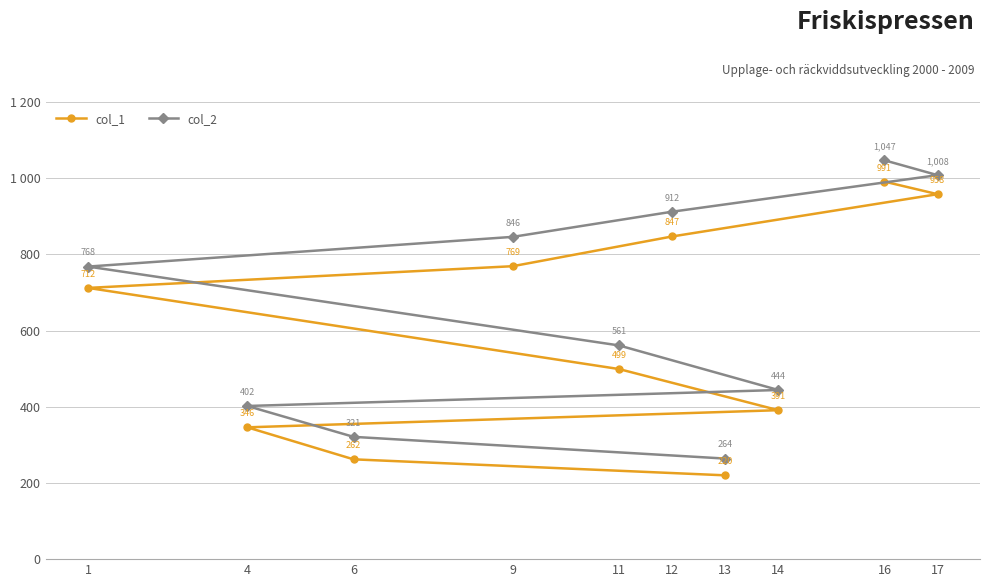

What is the label of the 2nd point from the left?

6